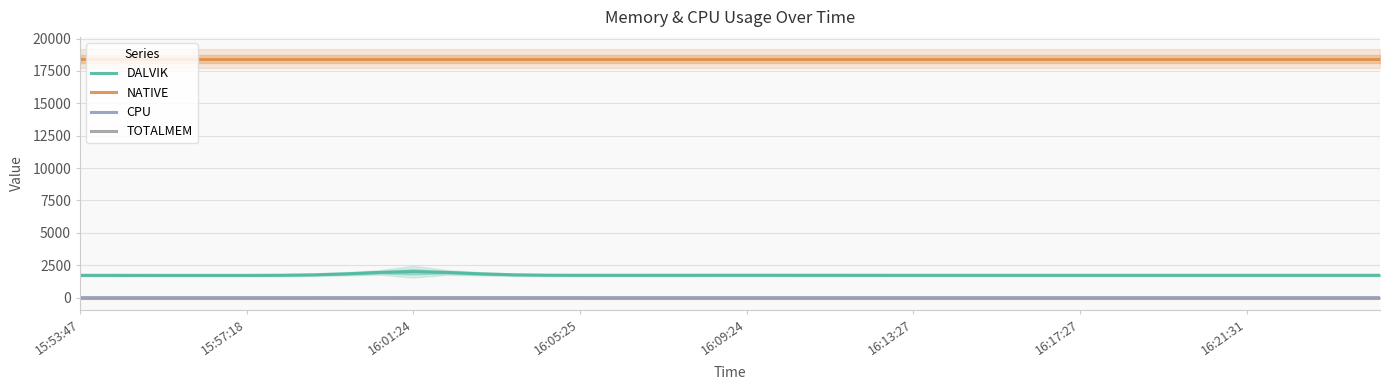

True or false: NATIVE and TOTALMEM cross at least once.

False